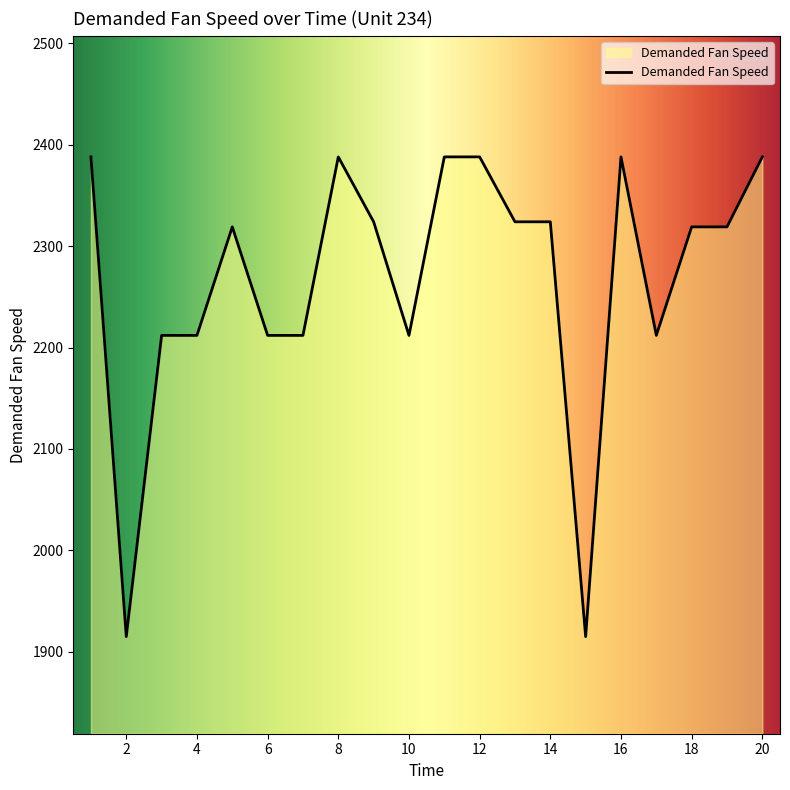

How many distinct data groups are displayed?

1